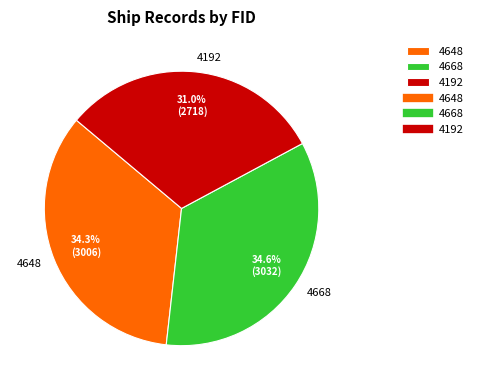

How many slices are in this pie chart?

3